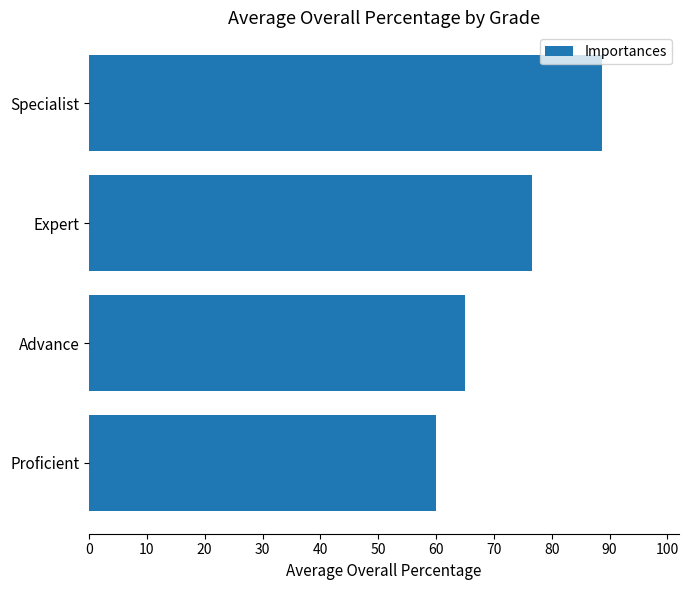

What is the minimum value shown in the chart?

60.0